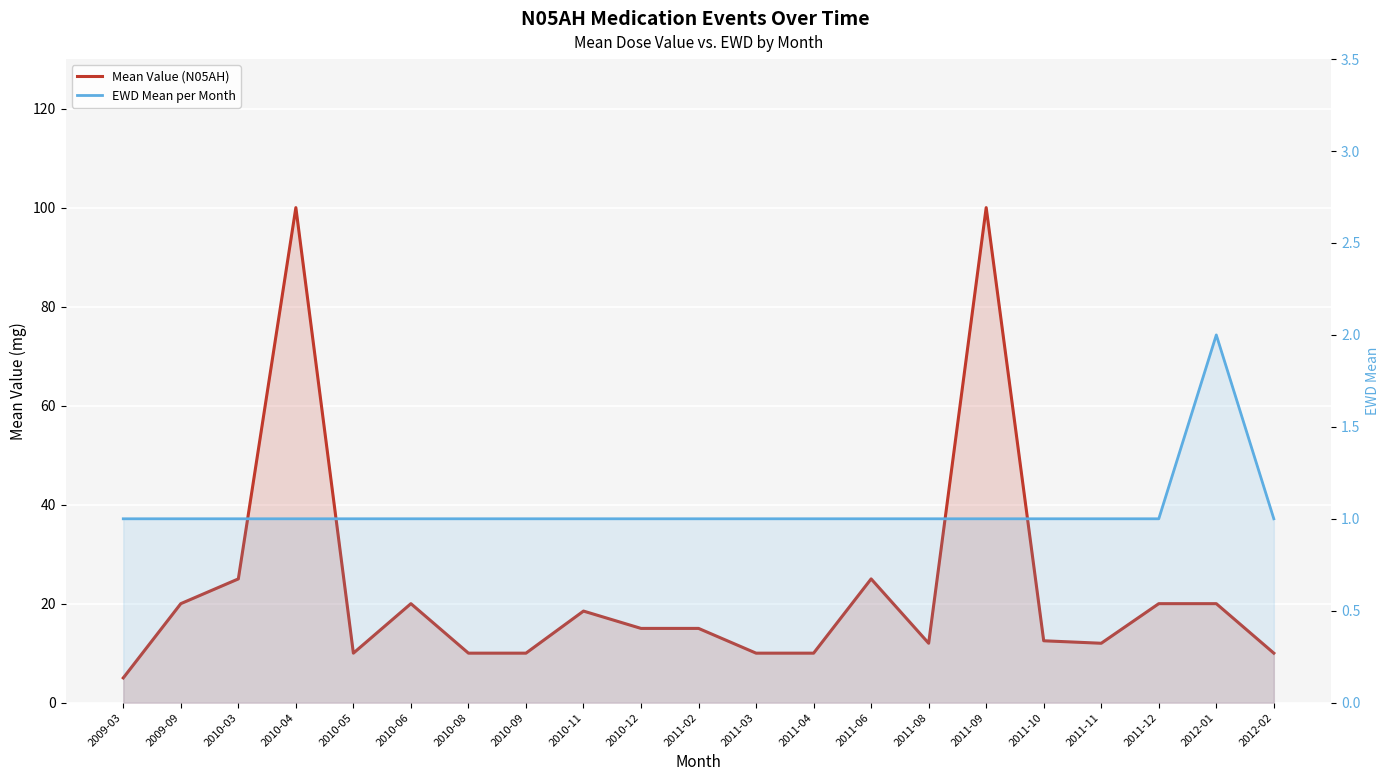

How many series are shown in this chart?

2